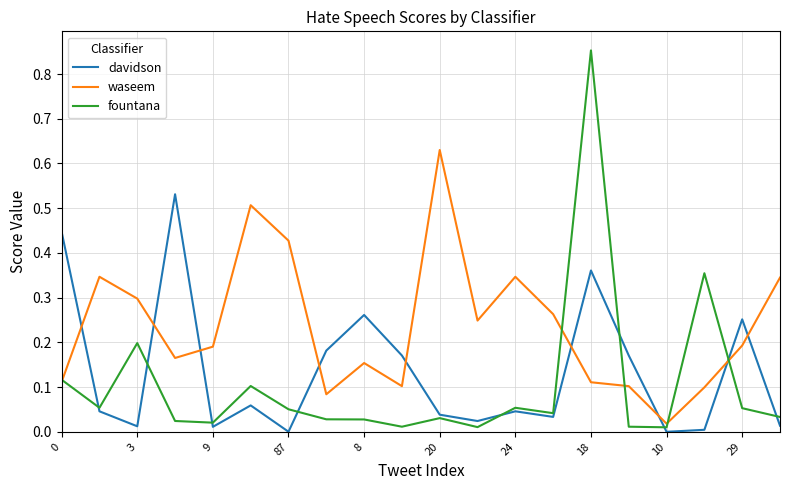

How many times do davidson and waseem cross each other?

9